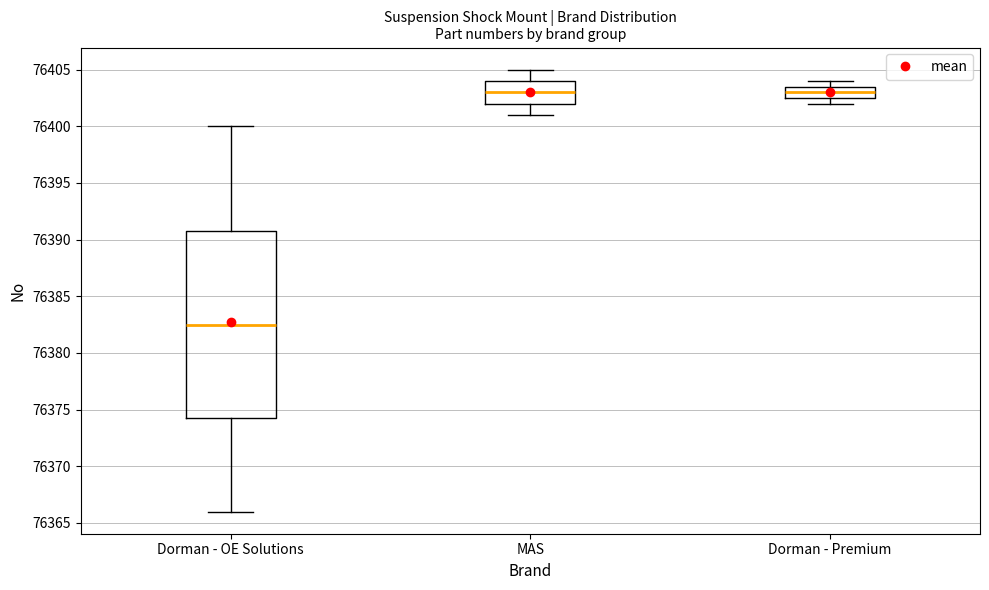

Reading left to right, transcribe this box plot: for each box, give where its median line is, the range the box spans, and where its two whiskers end, as read against the y-axis. The values are not printed on the chart, so give them approximately, as read against the axis.

Dorman - OE Solutions: median 76382.5, box 76374.5 to 76391.0, whiskers 76366.0 to 76400.0
MAS: median 76403.0, box 76402.0 to 76404.0, whiskers 76401.0 to 76405.0
Dorman - Premium: median 76403.0, box 76402.5 to 76403.5, whiskers 76402.0 to 76404.0